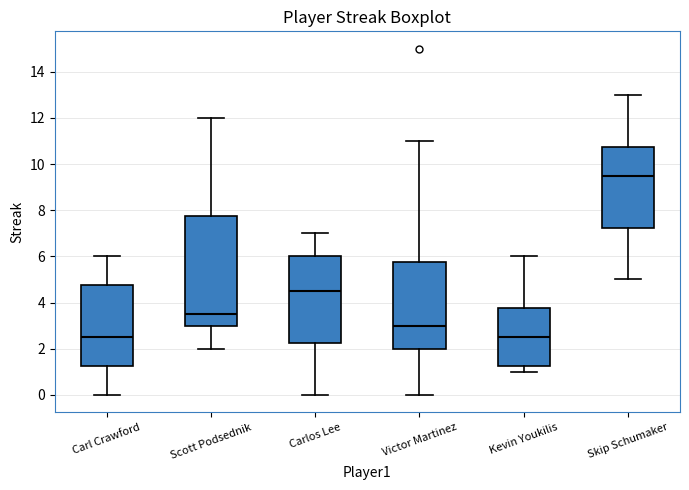

Comparing the boxes themselves (not the whiskers), which one is the tallest?

Scott Podsednik